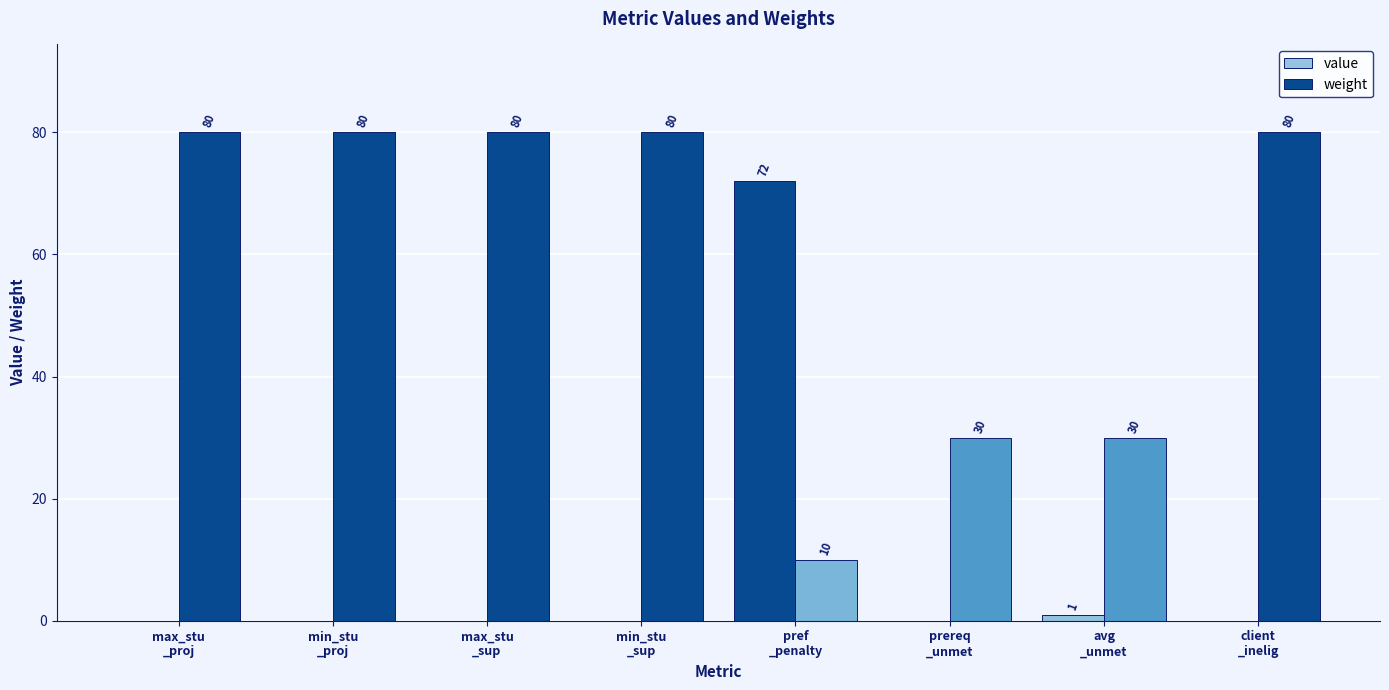

Reading left to right, extract all data points from this chart.

value: max_stu
_proj=0	min_stu
_proj=0	max_stu
_sup=0	min_stu
_sup=0	pref
_penalty=72	prereq
_unmet=0	avg
_unmet=1	client
_inelig=0
weight: max_stu
_proj=80	min_stu
_proj=80	max_stu
_sup=80	min_stu
_sup=80	pref
_penalty=10	prereq
_unmet=30	avg
_unmet=30	client
_inelig=80